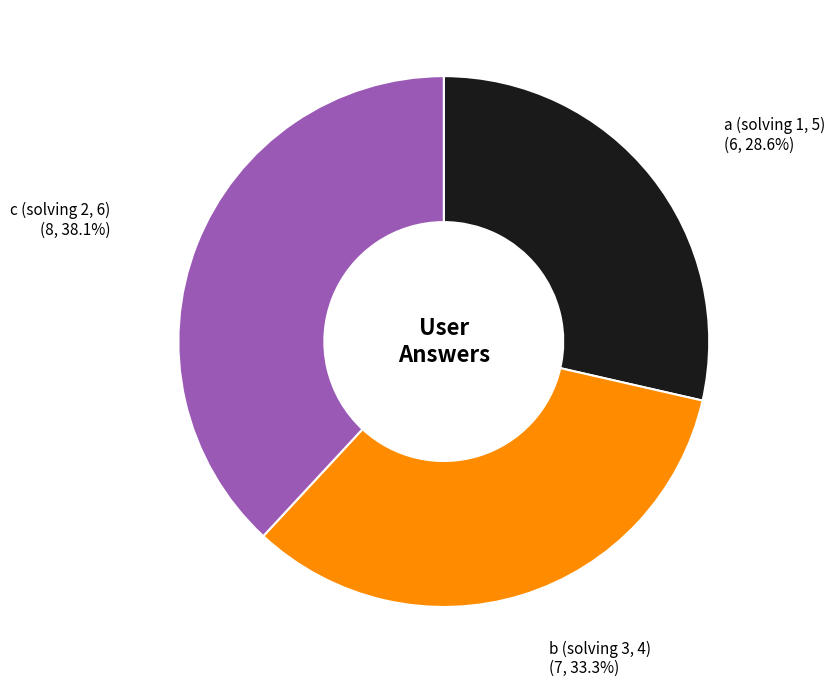

Approximately how many times larger is the value at c (solving 2, 6) compared to b (solving 3, 4)?

1.1